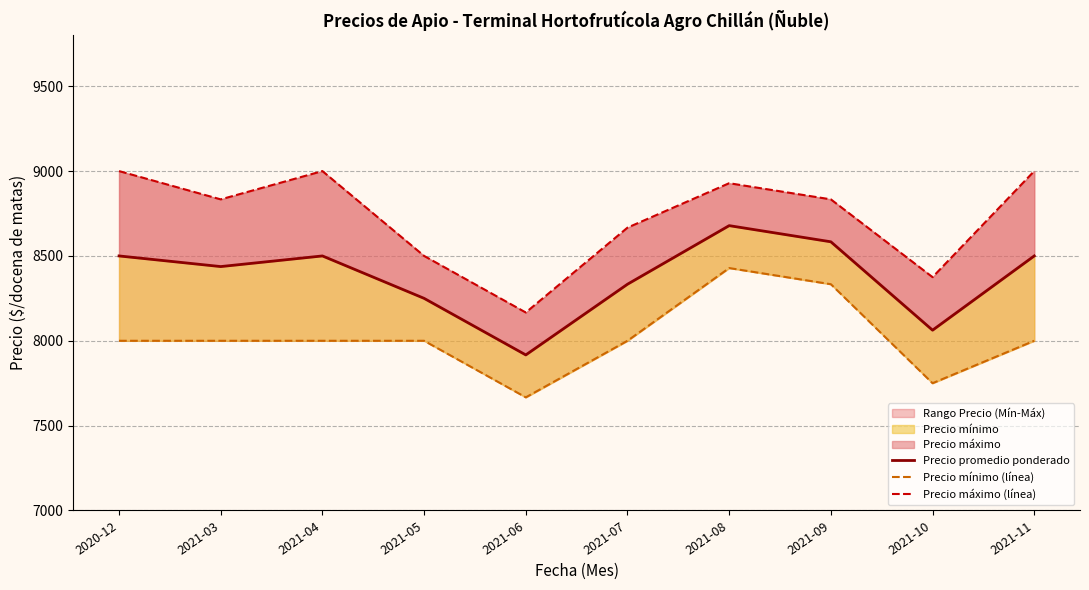

At which label is Precio promedio ponderado closest to 8297?

2021-07